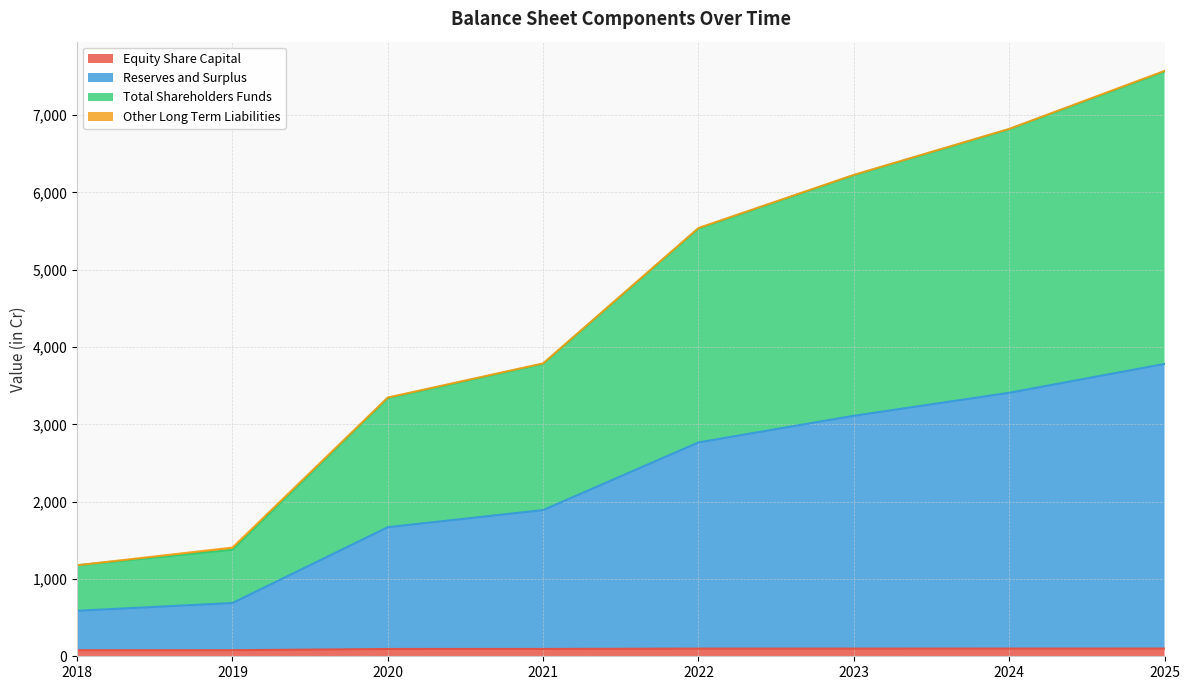

At which label does Equity Share Capital first exceed 99?

2022